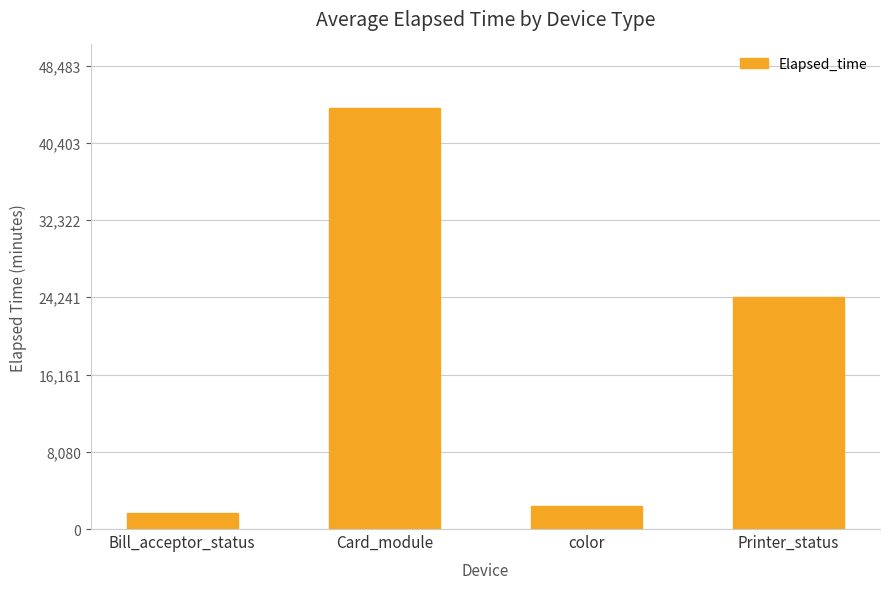

What is the value of the 4th bar from the left?

24269